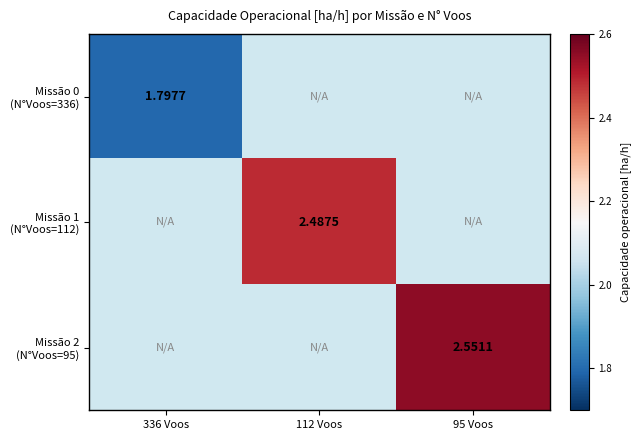

Rank the series by their maximum value, from lowest to highest.

Missão 0 (N°Voos=336), Missão 1 (N°Voos=112), Missão 2 (N°Voos=95)